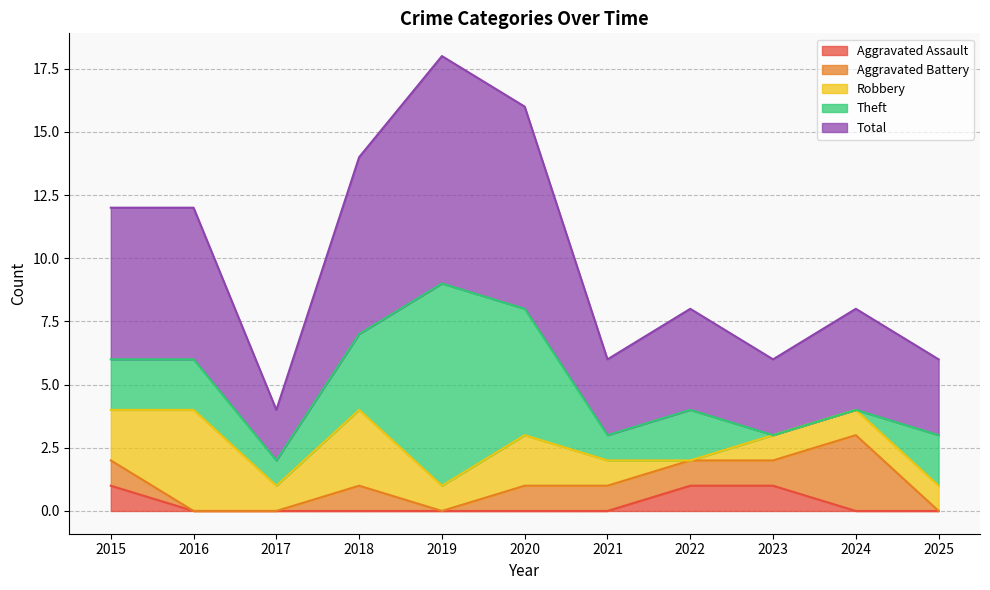

The value of Total at 2017 is 2. True or false?

True